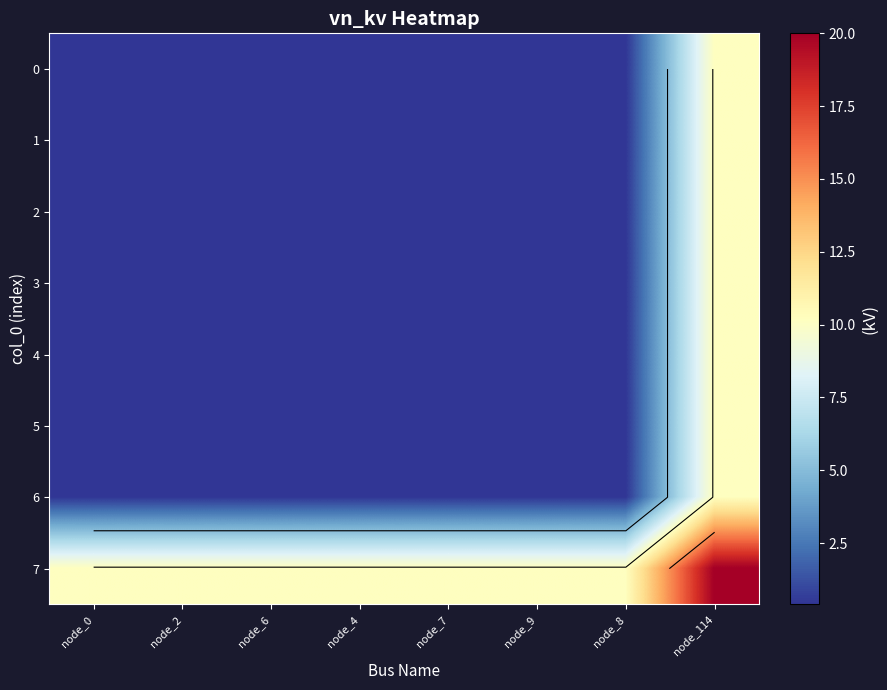

At node_8, list the series in order from largest to smallest.

7, 0, 1, 2, 3, 4, 5, 6